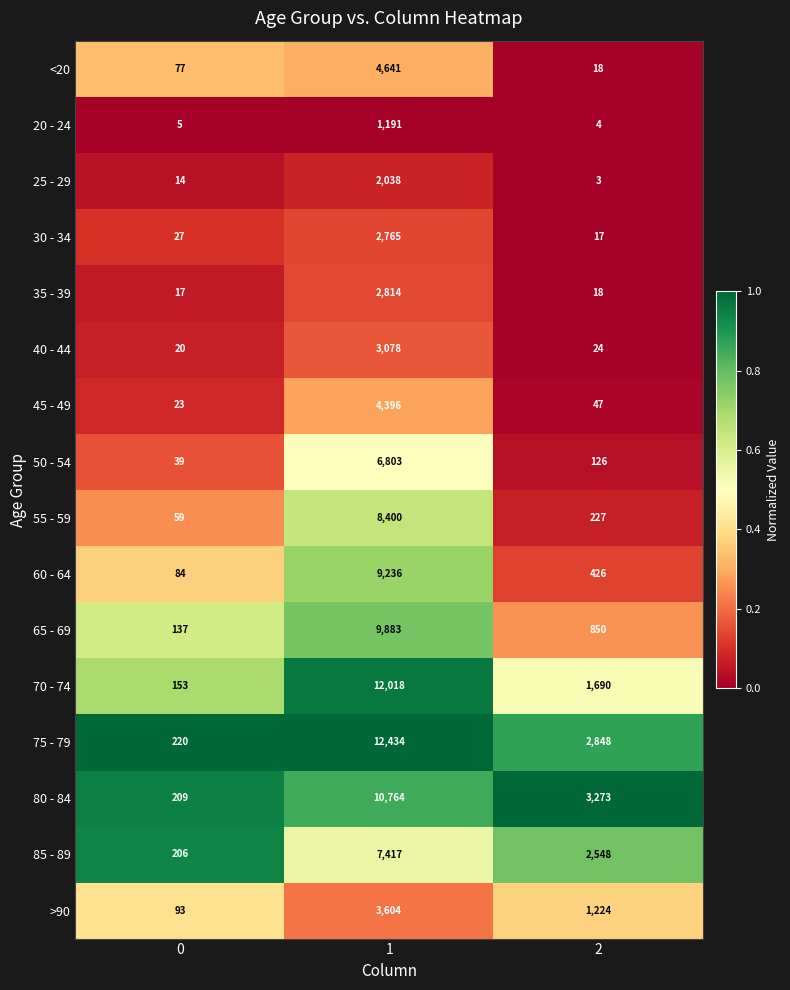

Which series has the largest total across all categories?

75 - 79